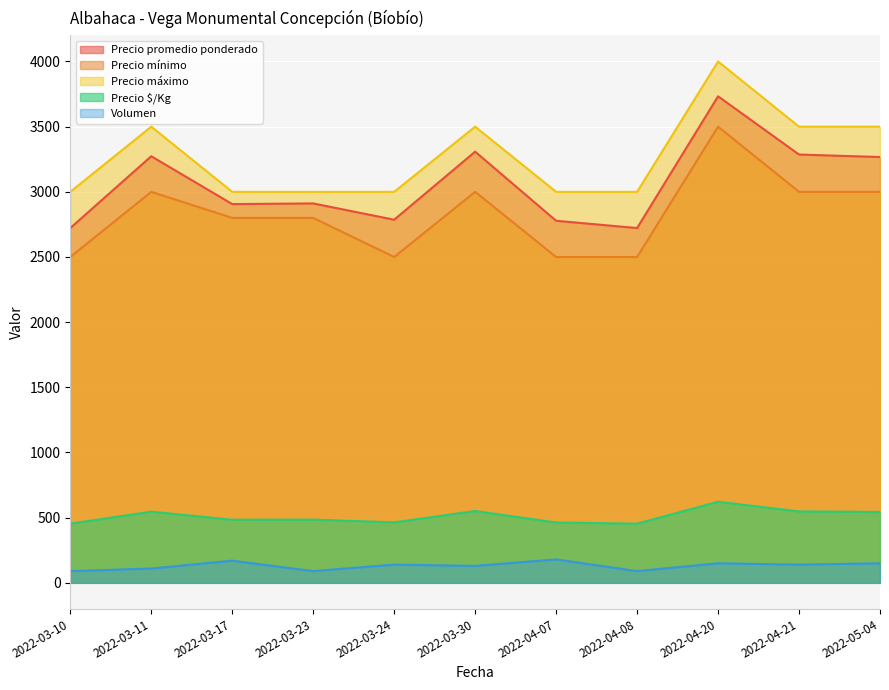

How many data points does each series have?

11